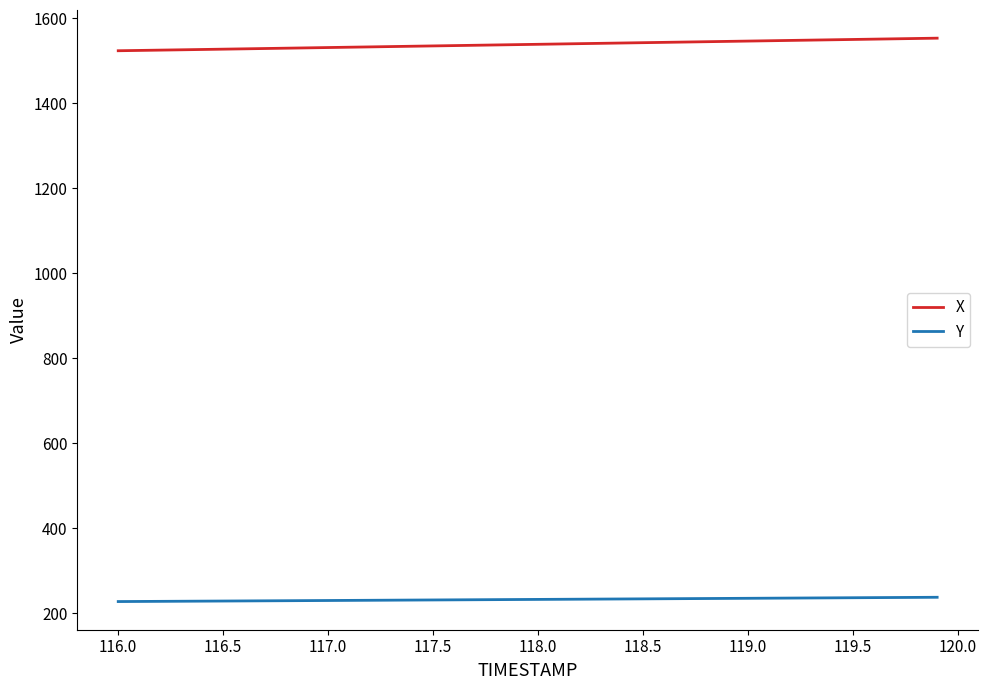

Which series has the largest total across all categories?

X